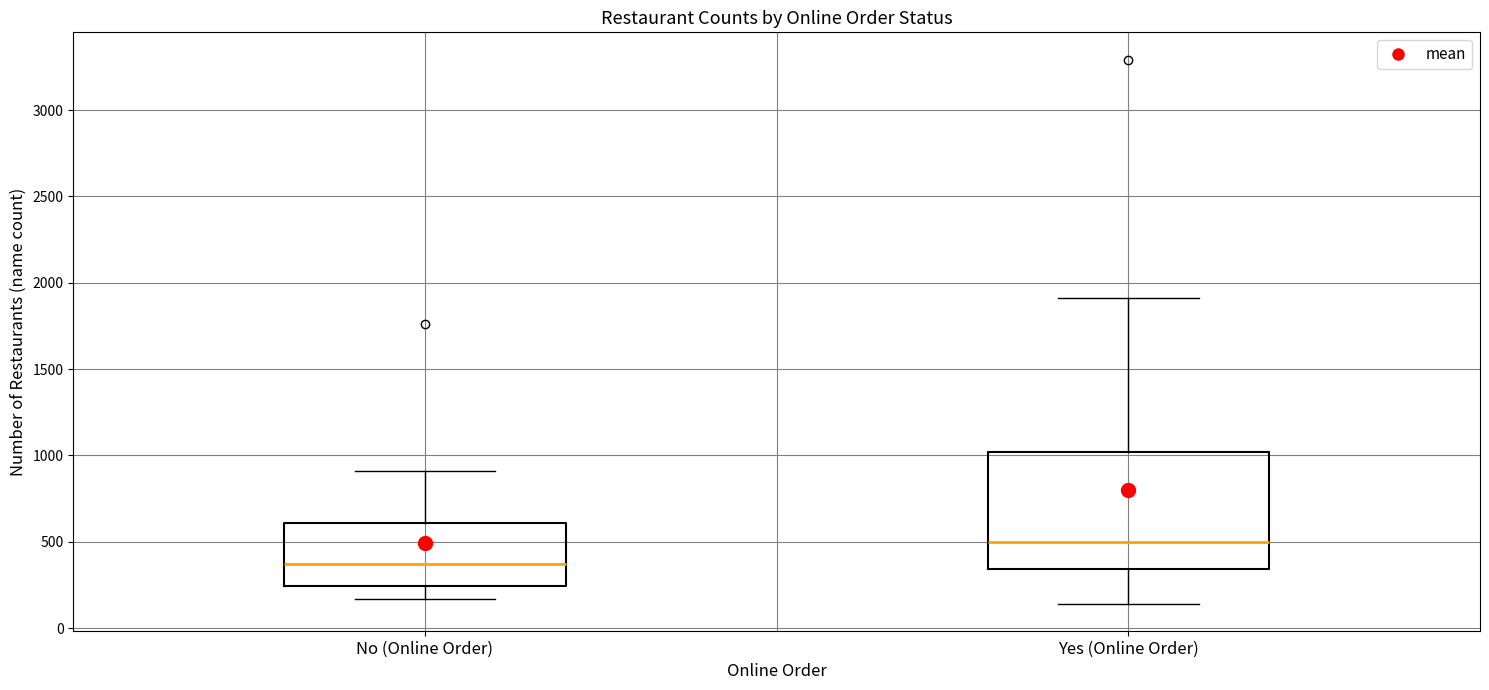

Which box has the highest median line?

Yes (Online Order)